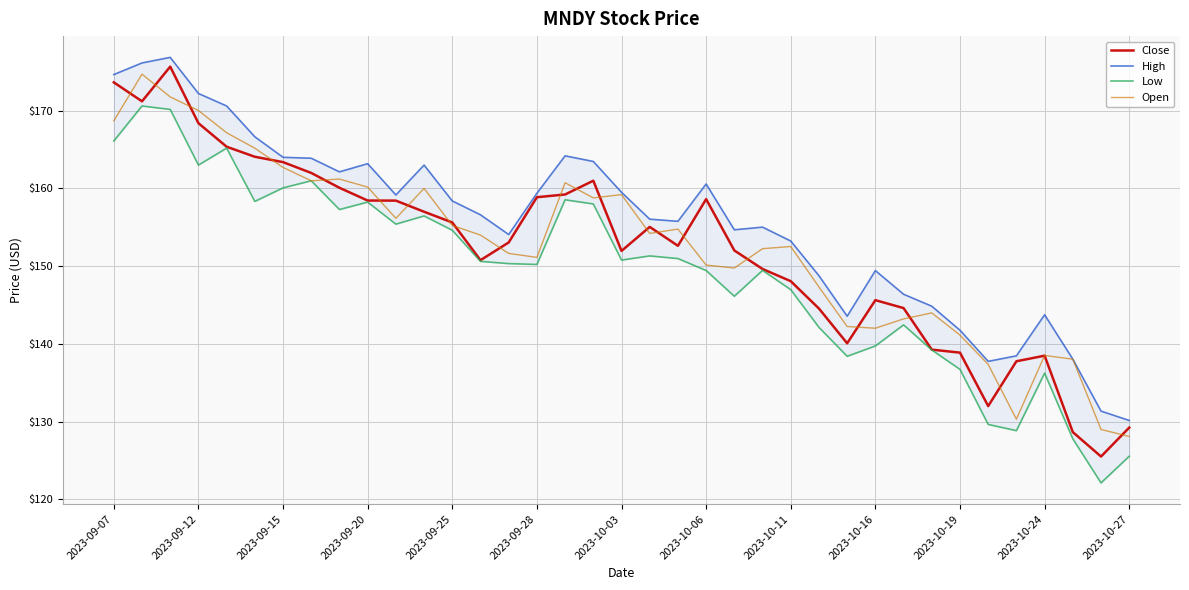

How many series are shown in this chart?

4